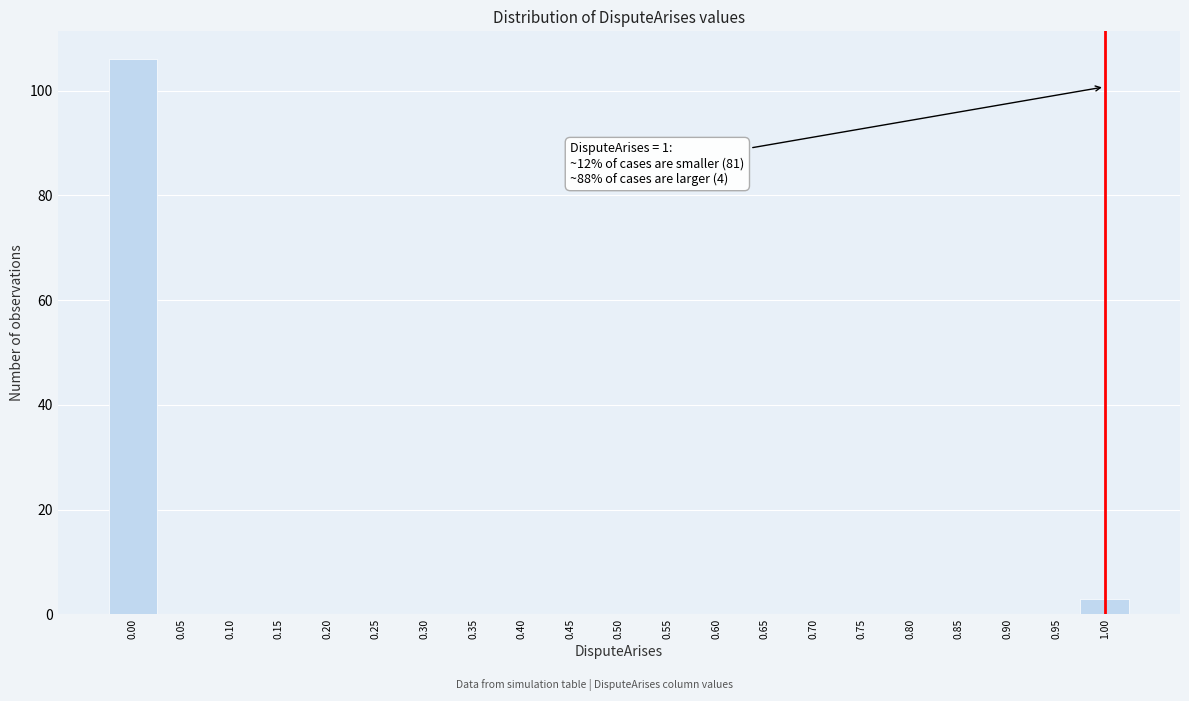

Which range on the x-axis has the tallest bar?

-0.025 to 0.025